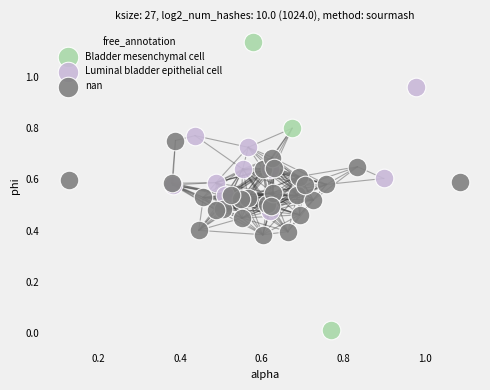

Which series reaches the maximum Y coordinate?

Bladder mesenchymal cell